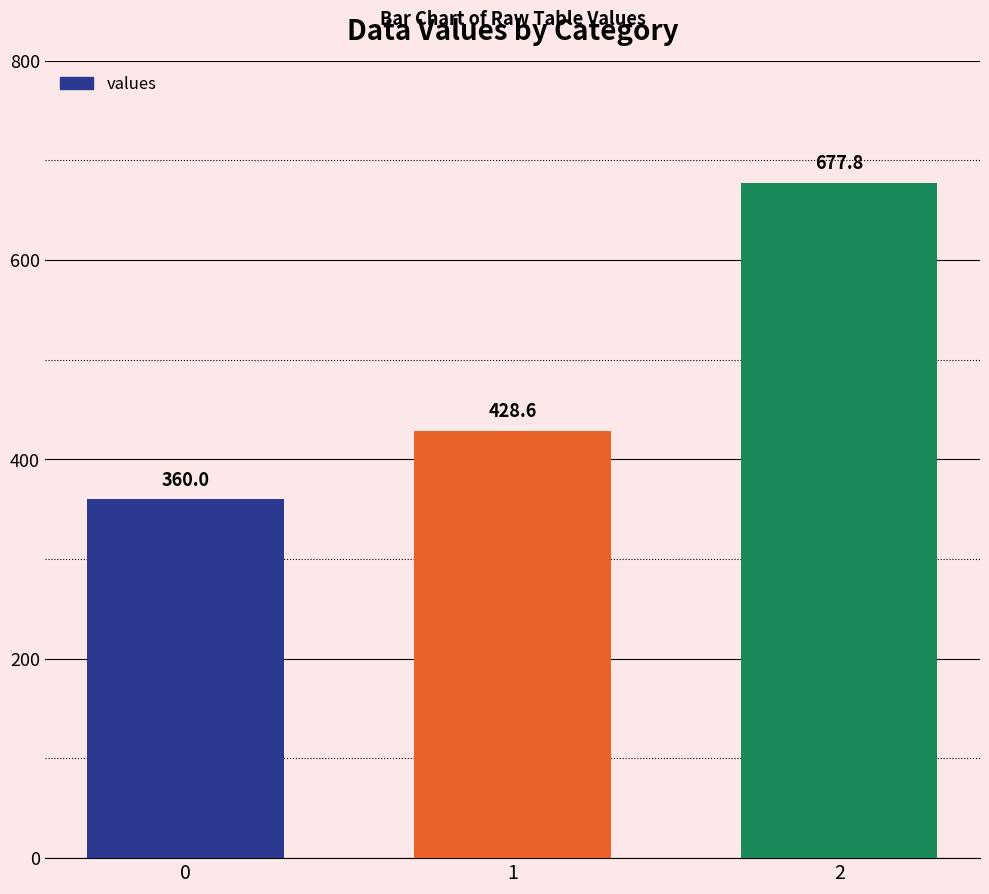

True or false: the data shows 546.4 at 0.

False